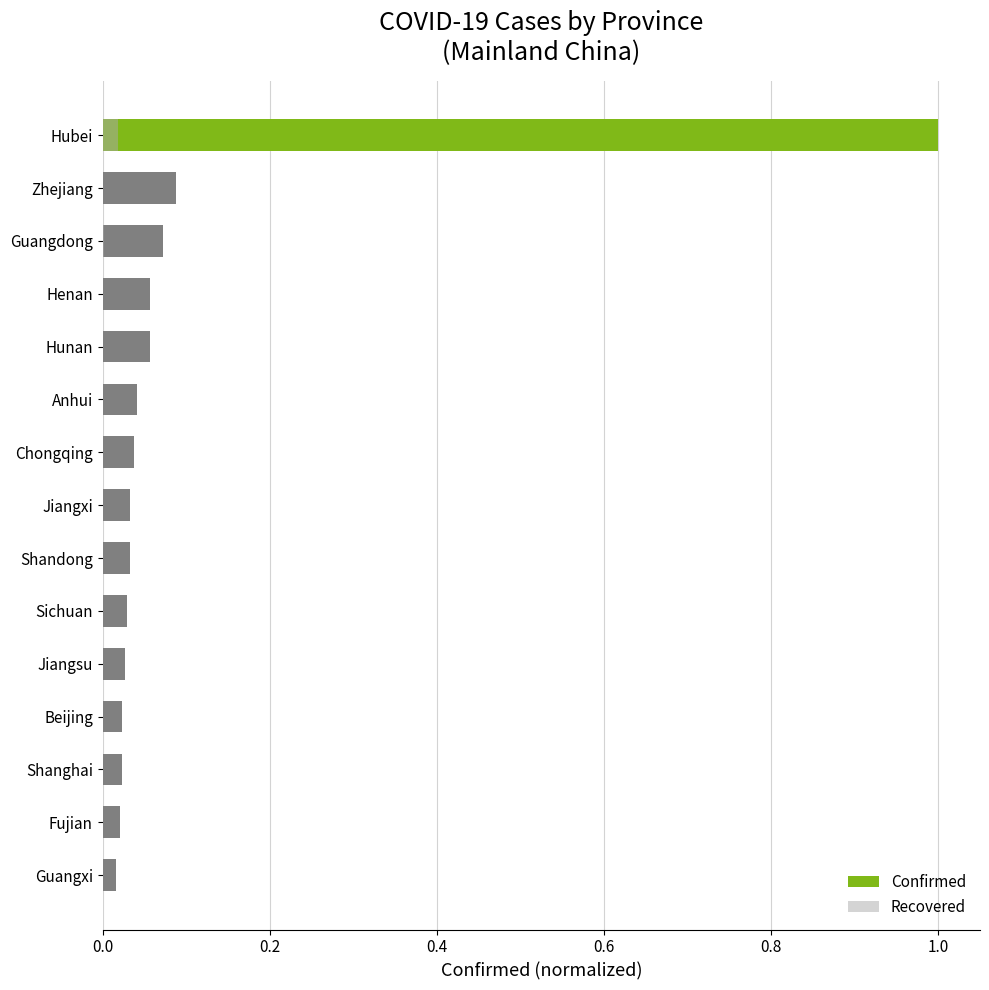

How many bars are there in total?

15